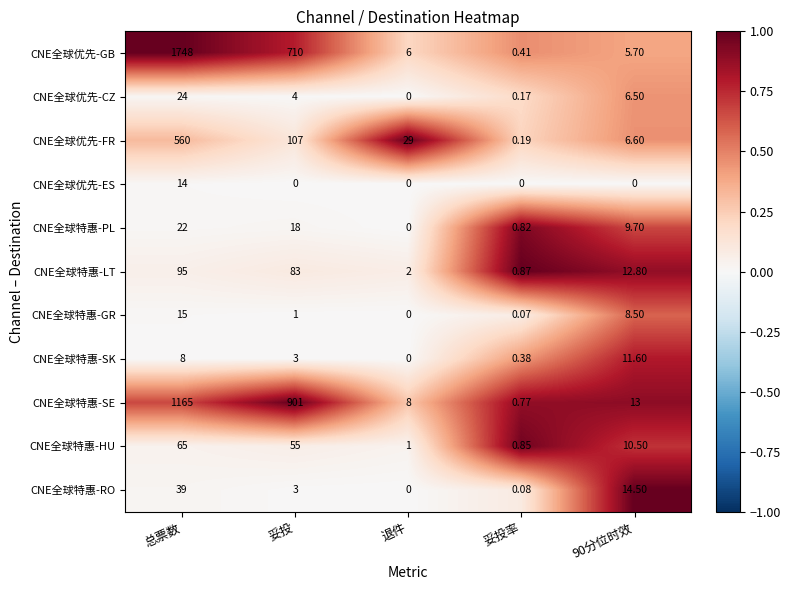

Which series has the widest spread of values?

CNE全球优先-GB